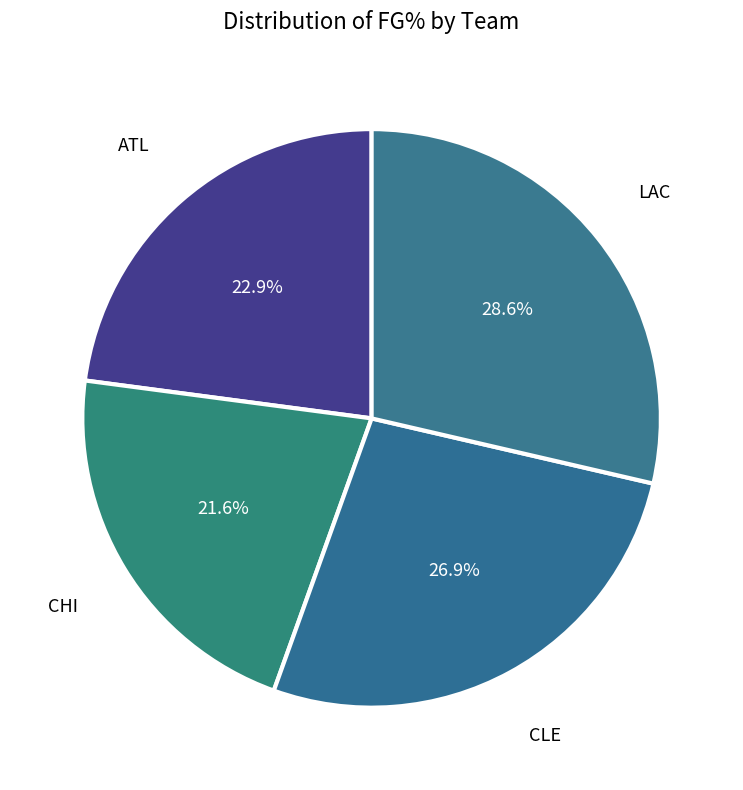

Rank the categories by value from highest to lowest.

LAC, CLE, ATL, CHI